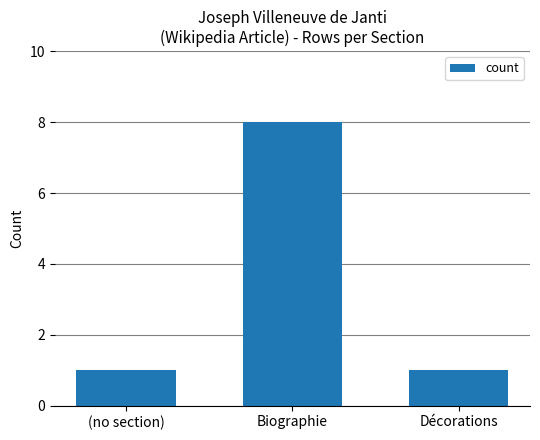

Reading left to right, what are all the values shown in this chart?

1	8	1